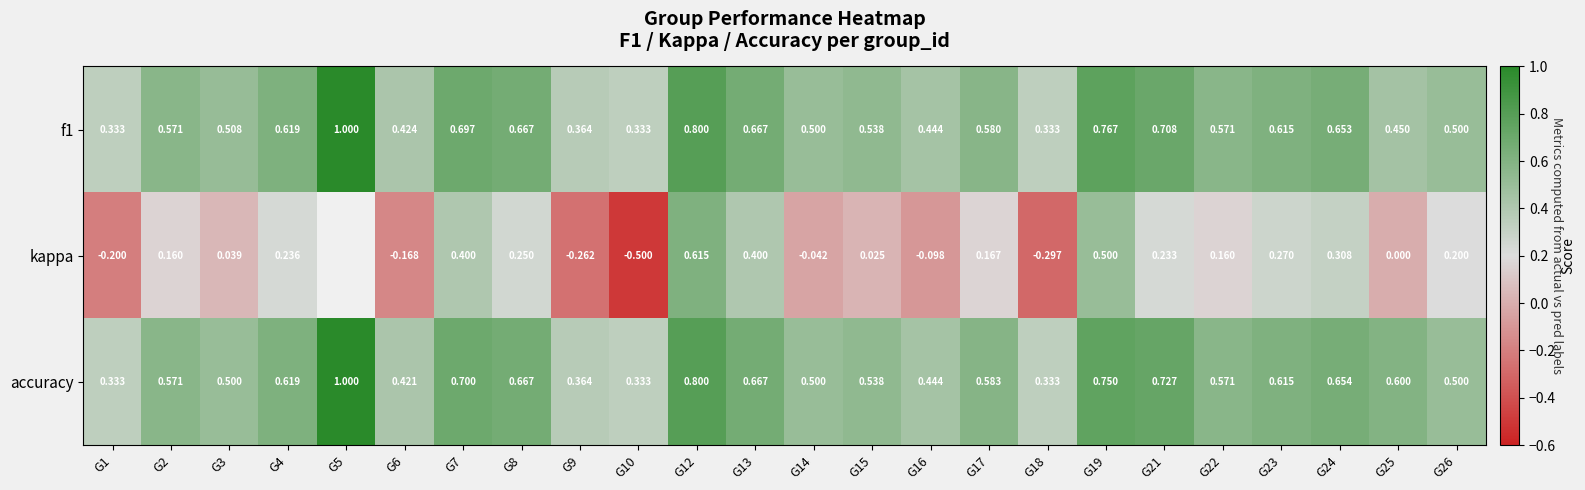

Which label corresponds to the largest value in the chart?

G5